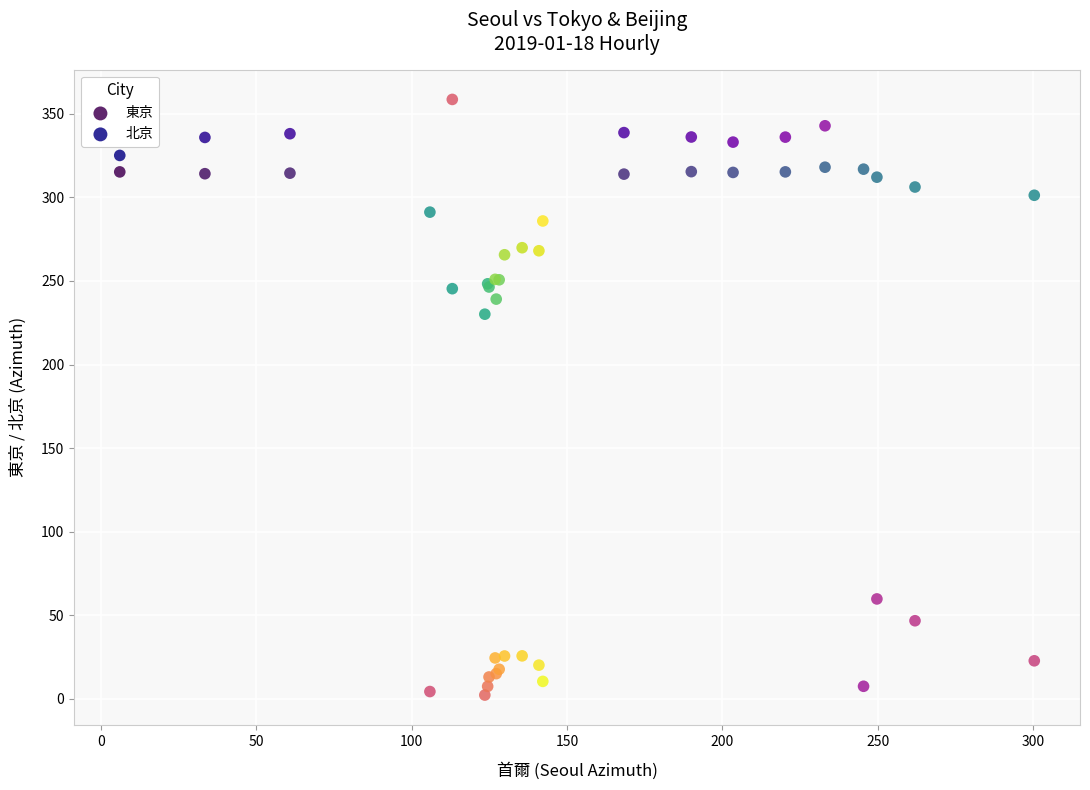

Which series has the largest Y range (max minus min)?

北京